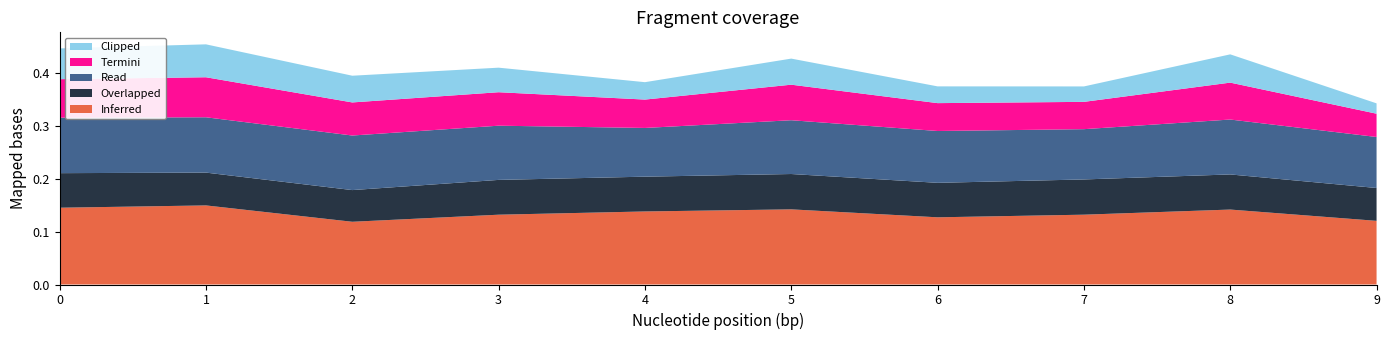

Reading right to left, extract all data points from this chart.

Inferred: 0.1	0.1	0.1	0.1	0.1	0.1	0.1	0.1	0.1	0.1
Overlapped: 0.1	0.1	0.1	0.1	0.1	0.1	0.1	0.1	0.1	0.1
Read: 0.1	0.1	0.1	0.1	0.1	0.1	0.1	0.1	0.1	0.1
Termini: 0.0	0.1	0.1	0.1	0.1	0.1	0.1	0.1	0.1	0.1
Clipped: 0.0	0.1	0.0	0.0	0.0	0.0	0.0	0.1	0.1	0.1